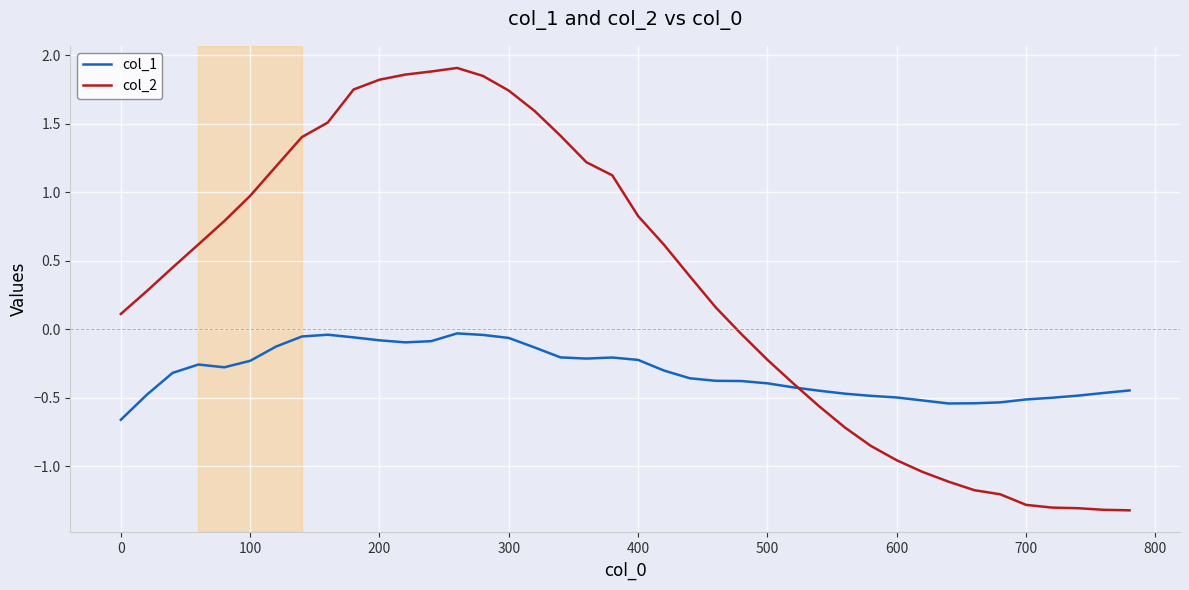

Which series has the largest total across all categories?

col_2